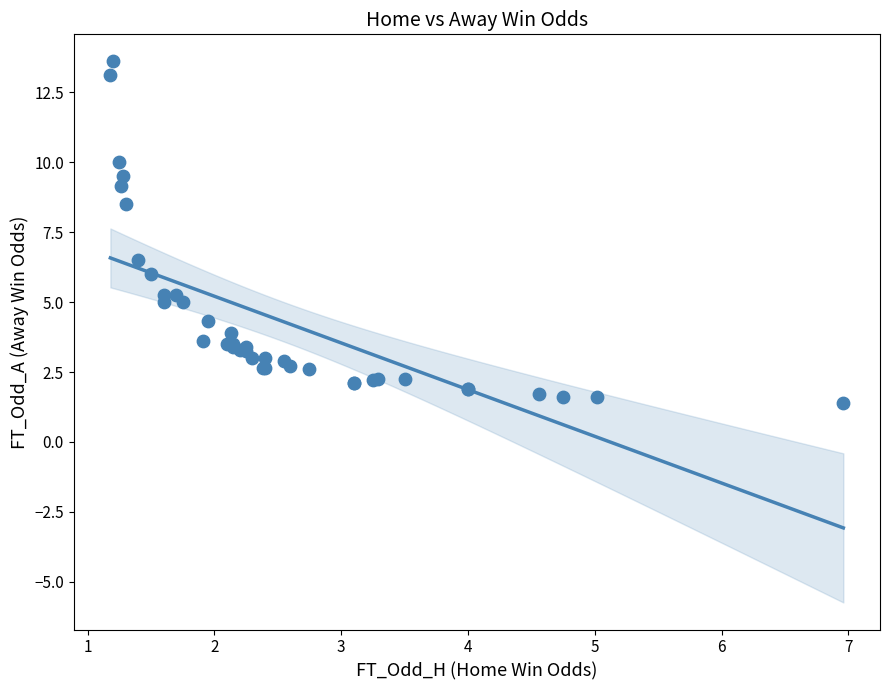

What Y value in the scatter plot is closest to 7?

6.5